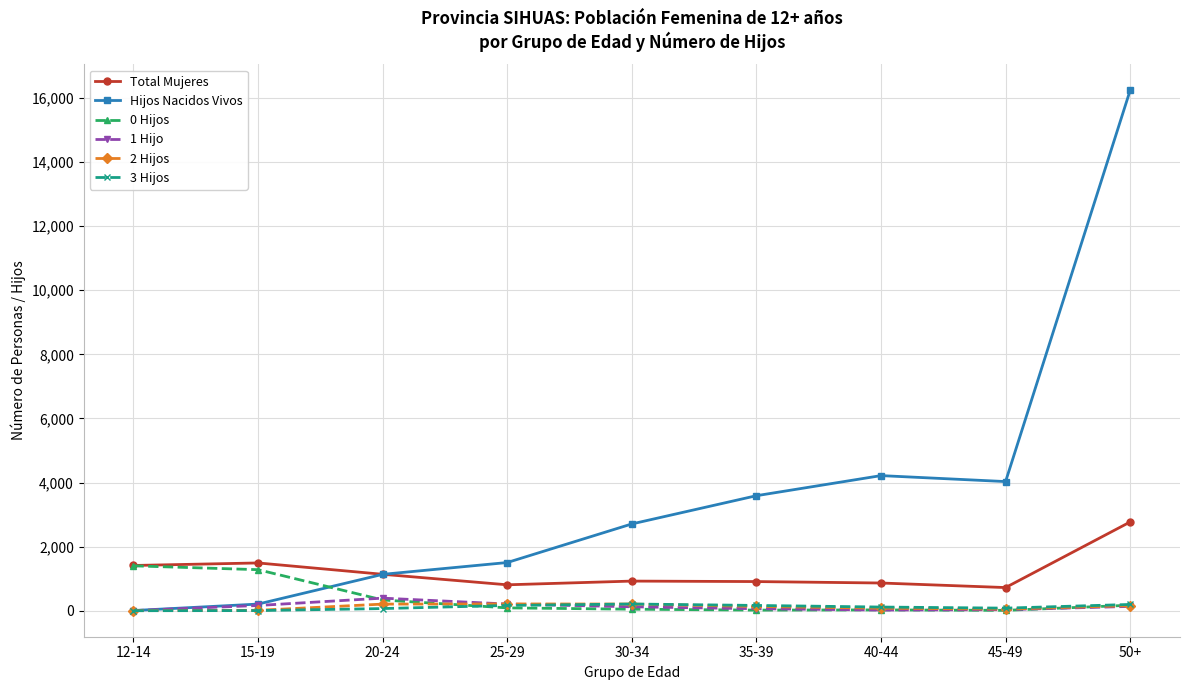

True or false: Total Mujeres and 2 Hijos cross at least once.

False